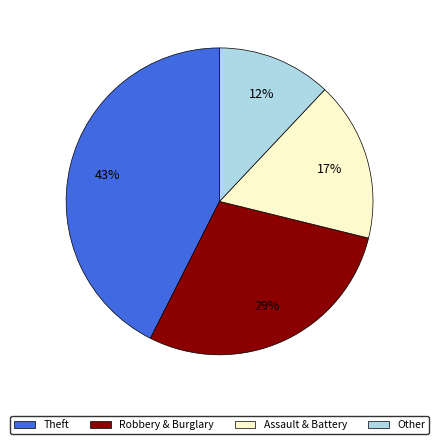

The Assault & Battery slice represents 7% of the pie. True or false?

False